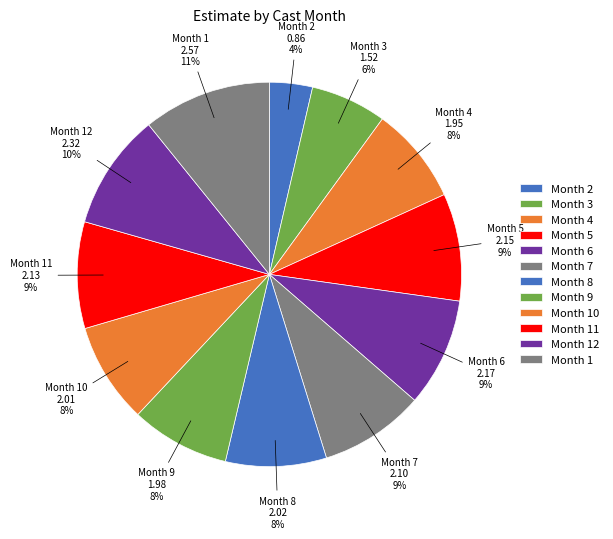

To the nearest percent, what is the difference between the largest and smallest slice percentages?

7%